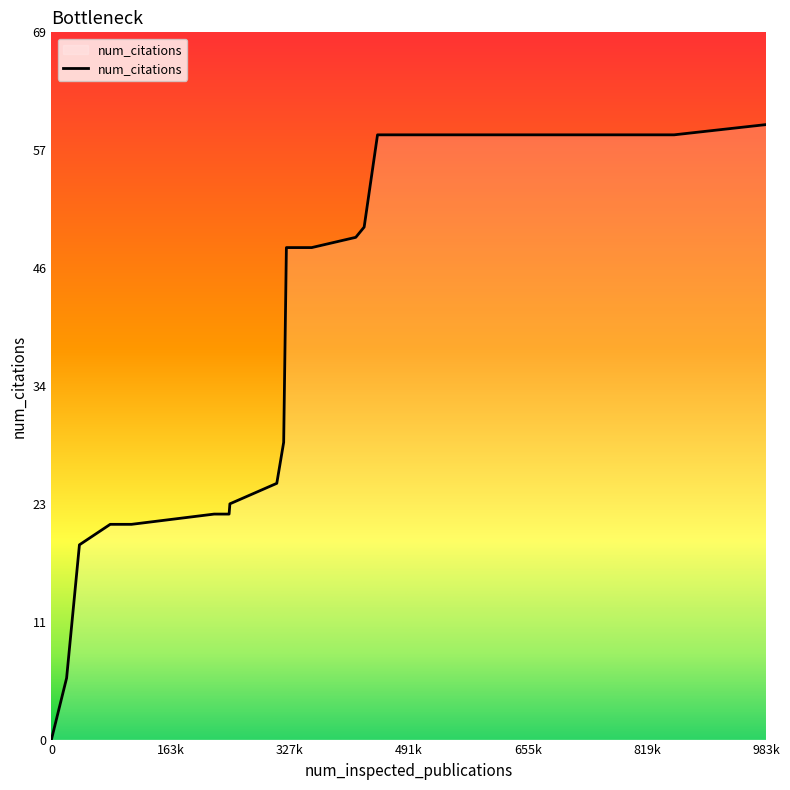

What is the greatest value displayed?

60